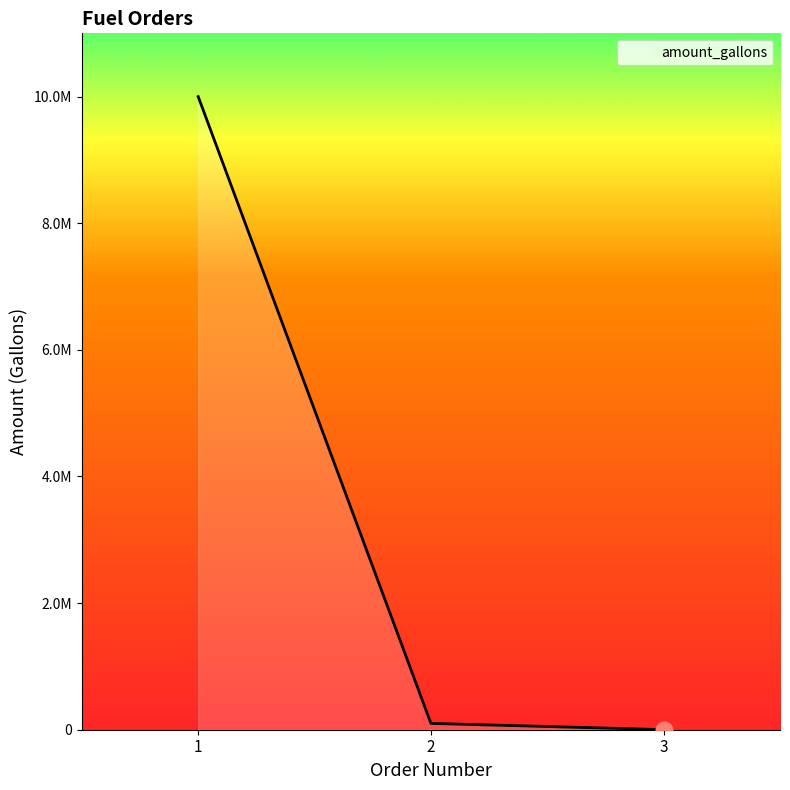

Where does the data first go above 100000?

1